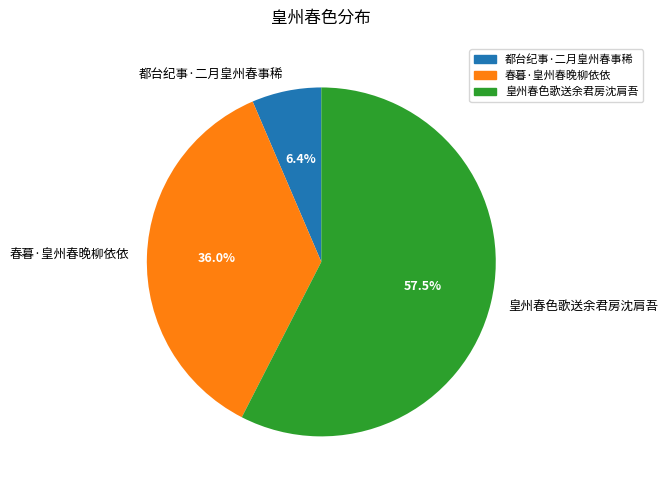

Is there any slice that represents more than half of the pie?

Yes